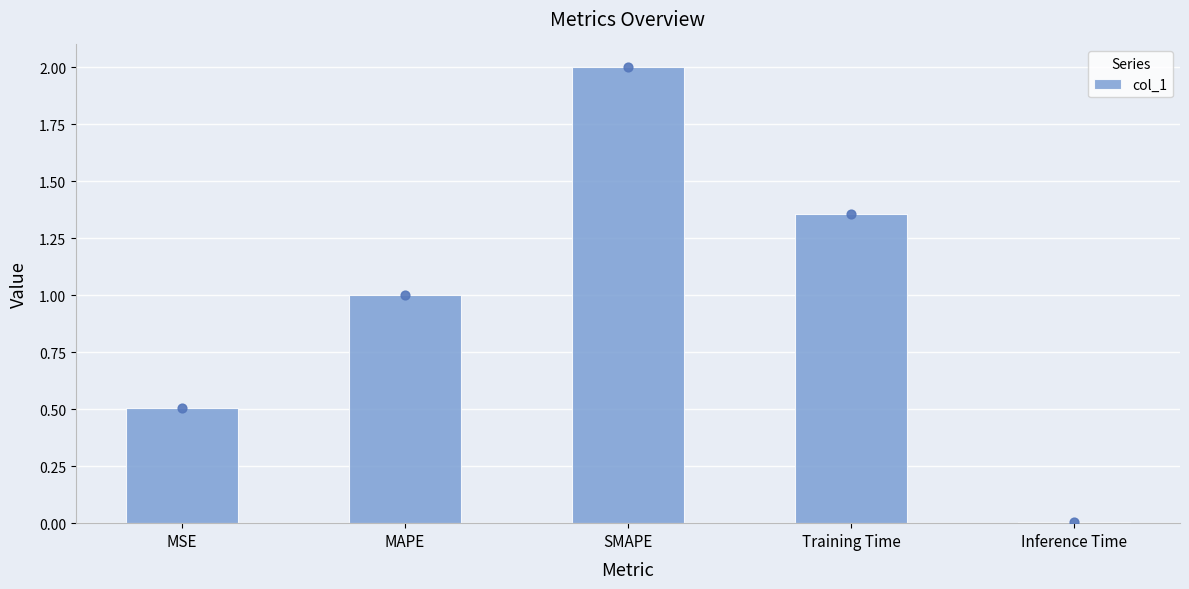

Which has a higher value, Training Time or Inference Time?

Training Time